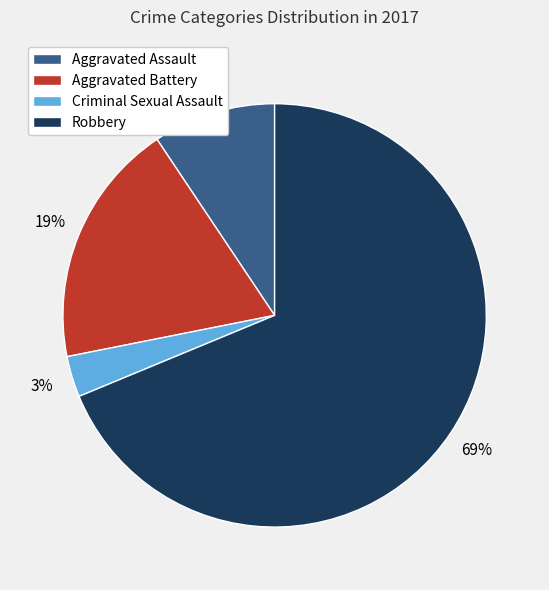

Do Criminal Sexual Assault and Aggravated Assault together represent more than half of the pie?

No